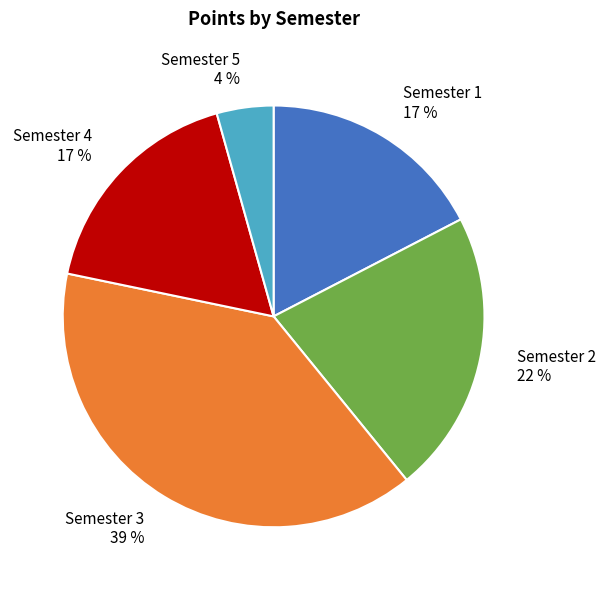

Combined, do Semester 4 and Semester 2 account for over 50%?

No